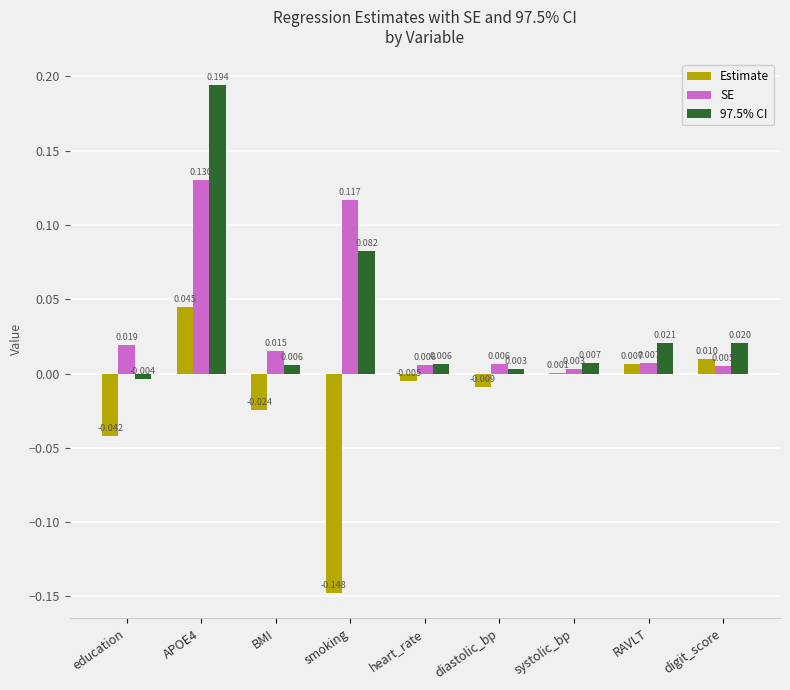

Between diastolic_bp and digit_score, which series saw the biggest shift?

Estimate